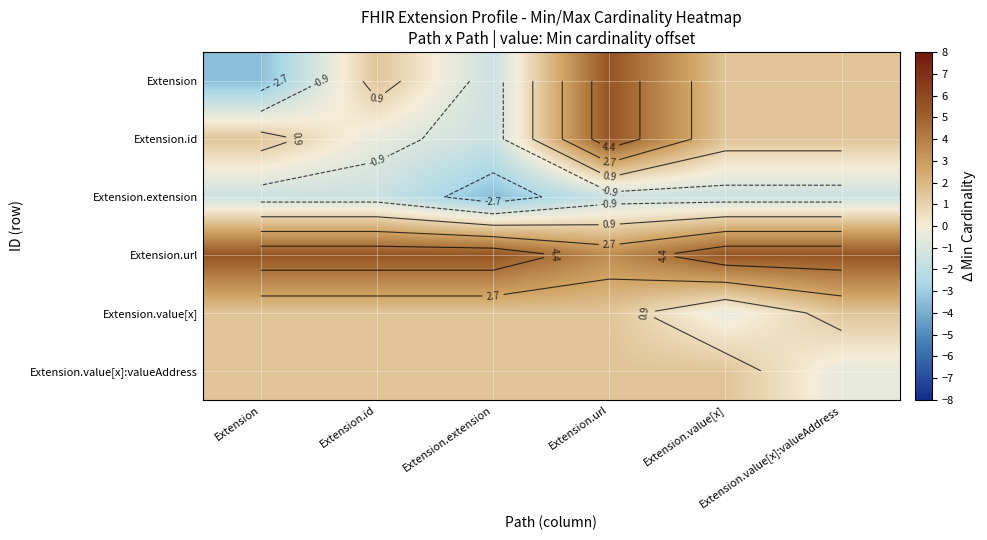

What is the total value across all series at Extension.url?

16.0